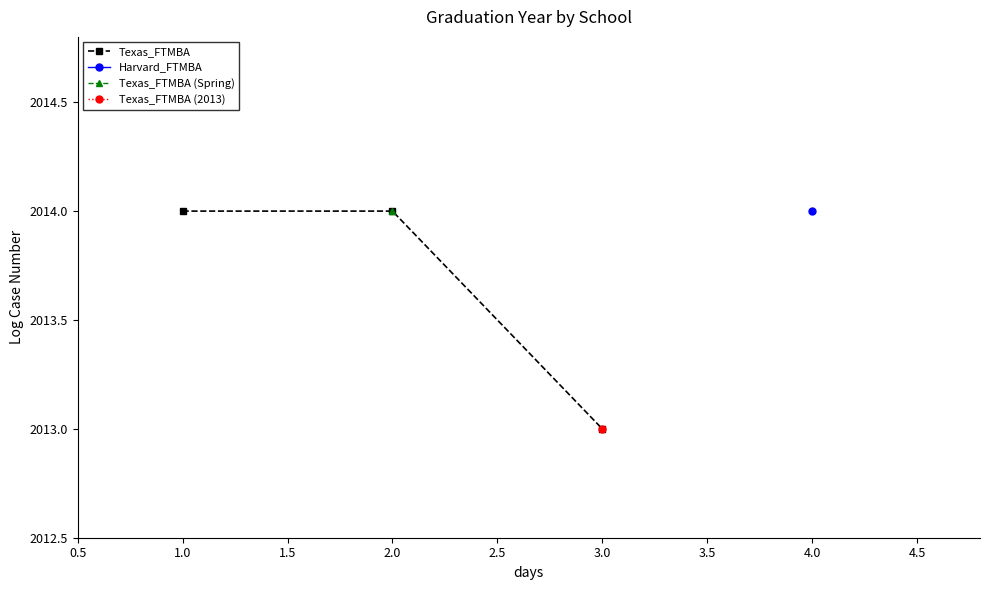

The Texas_FTMBA series shows 521 at 1.0. True or false?

False